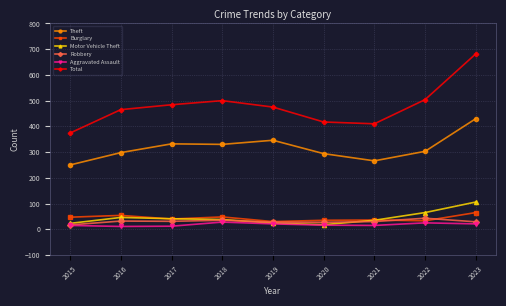

The value of Theft at 2023 is 430. True or false?

True